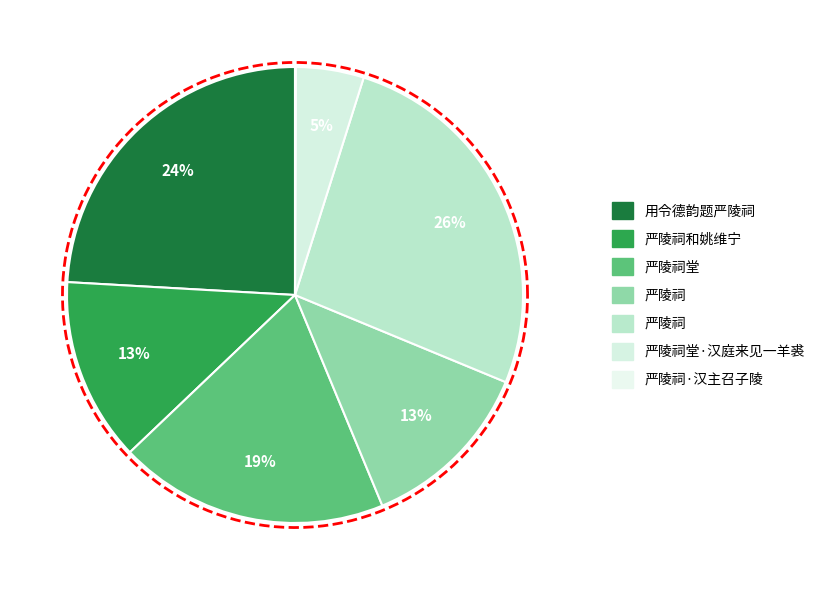

Combined, what portion of the pie is 严陵祠 and 用令德韵题严陵祠?

50.5%